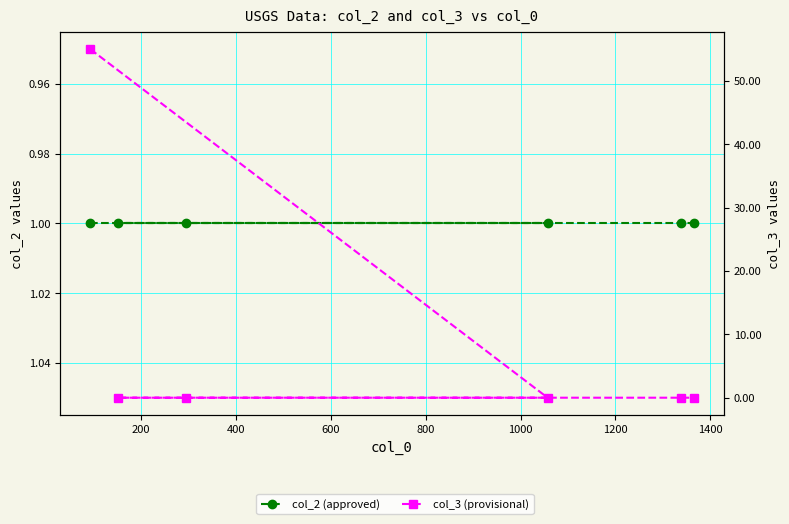

What is the spread (max minus min) of values at 600?

1